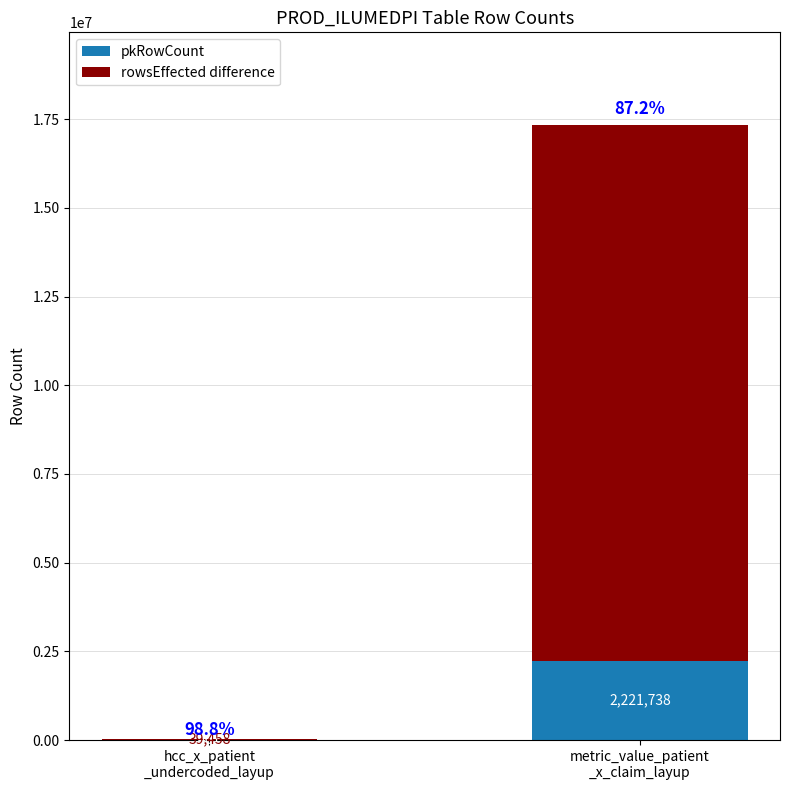

What is the sum of all pkRowCount values?

2222199